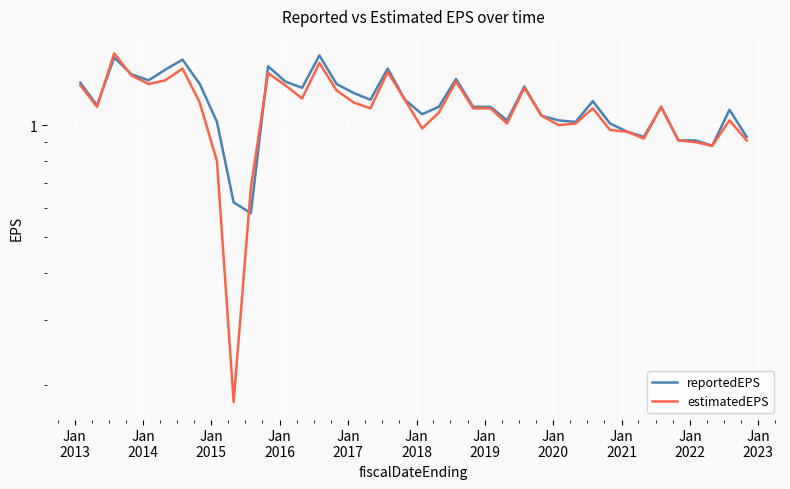

The value of reportedEPS at Jan
2023 is 1.0. True or false?

True